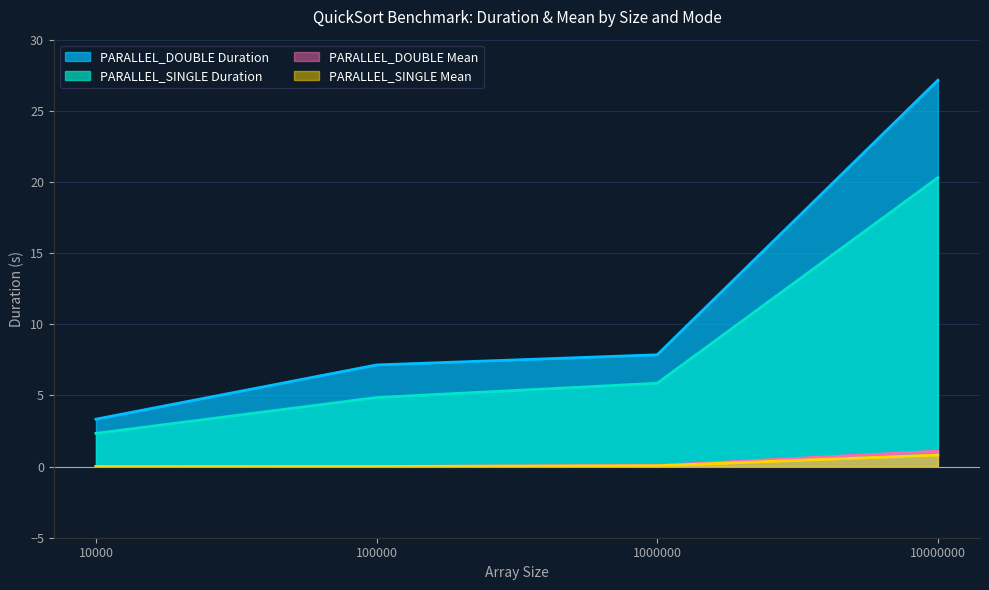

True or false: PARALLEL_SINGLE Duration and PARALLEL_DOUBLE Mean cross at least once.

False